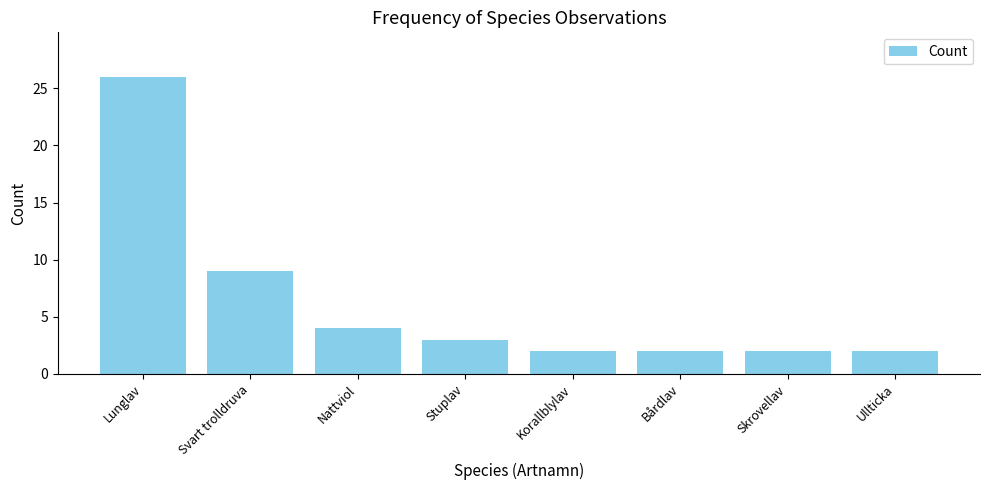

What is the sum of the values at Skrovellav and Svart trolldruva?

11